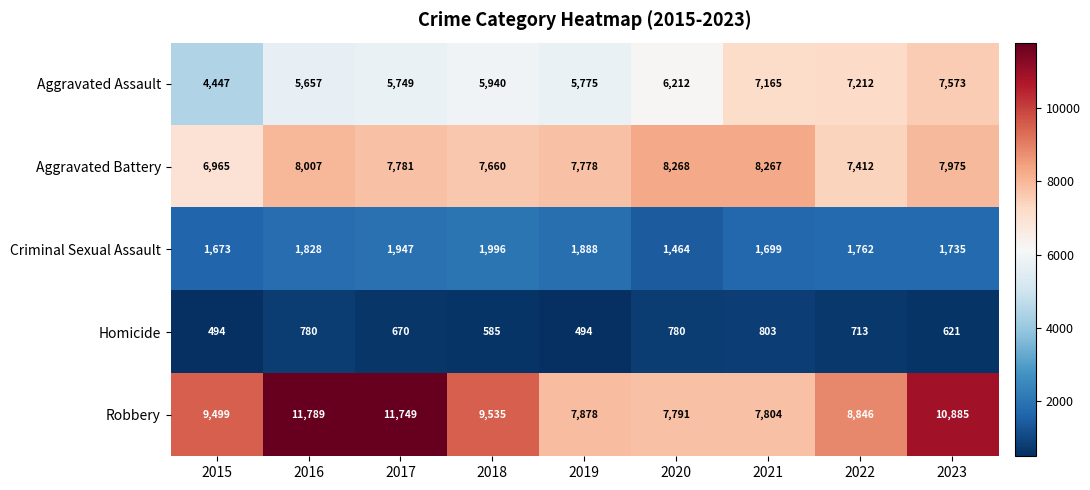

What is the greatest value displayed?

11789